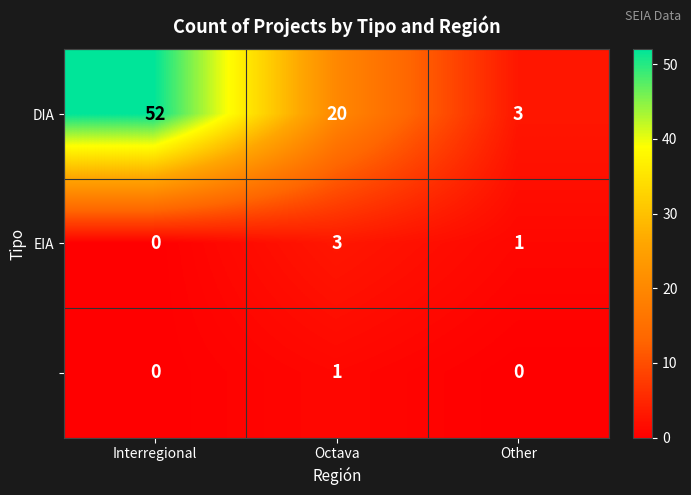

How many series are shown in this chart?

3